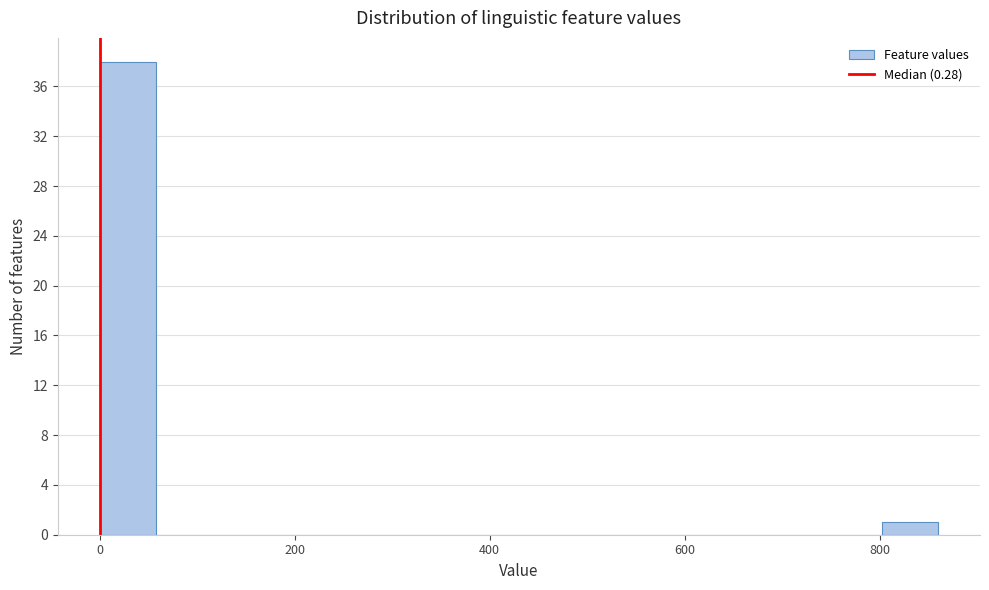

Read against the x-axis, roughly where is the centre of the tallest bar?

20